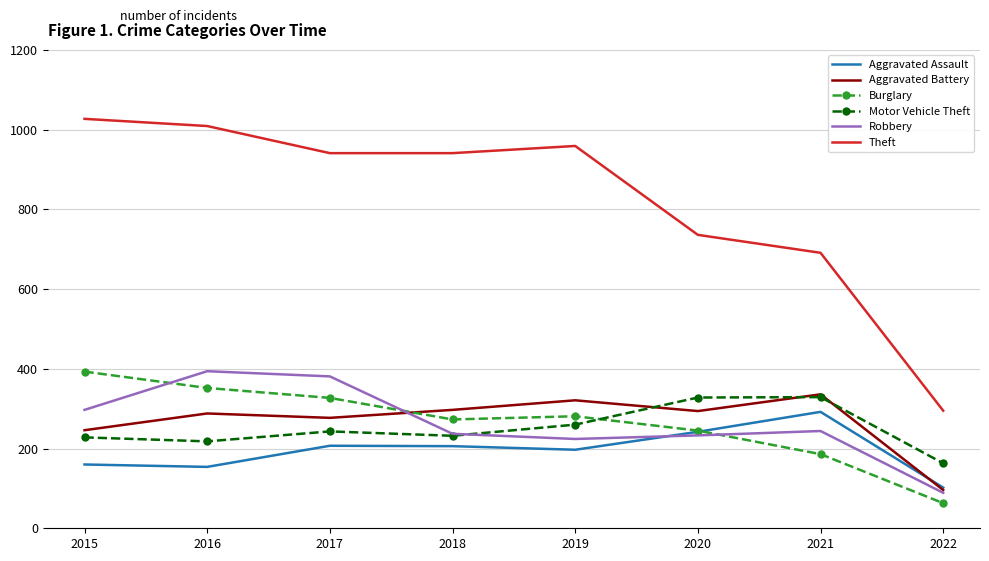

At which category does the chart reach its minimum across all series?

2022